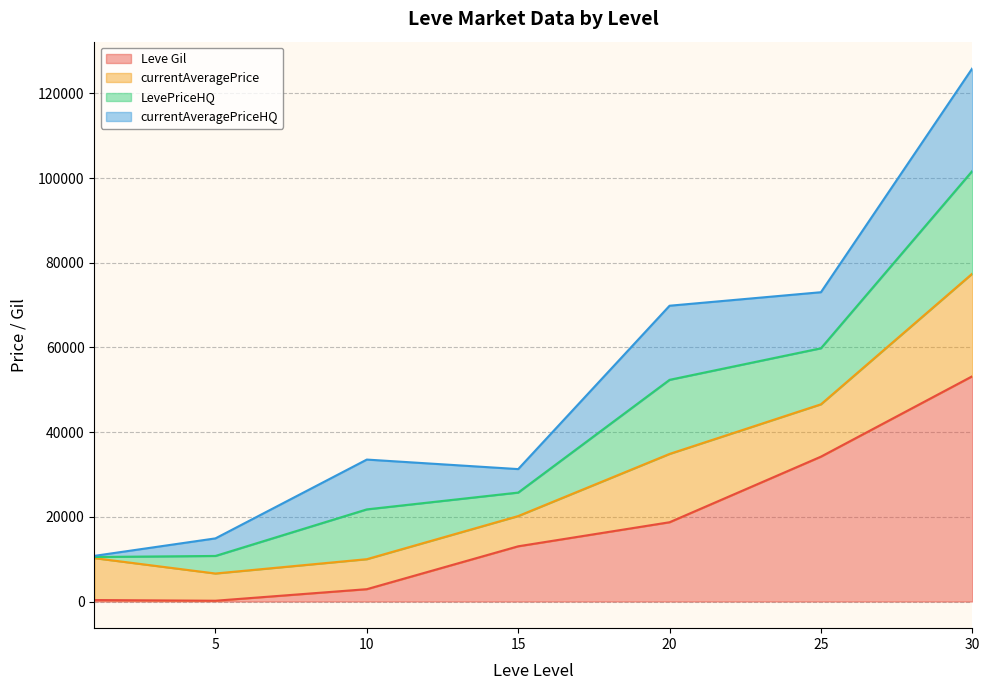

True or false: Leve Gil has a value of 330 at 1.

True